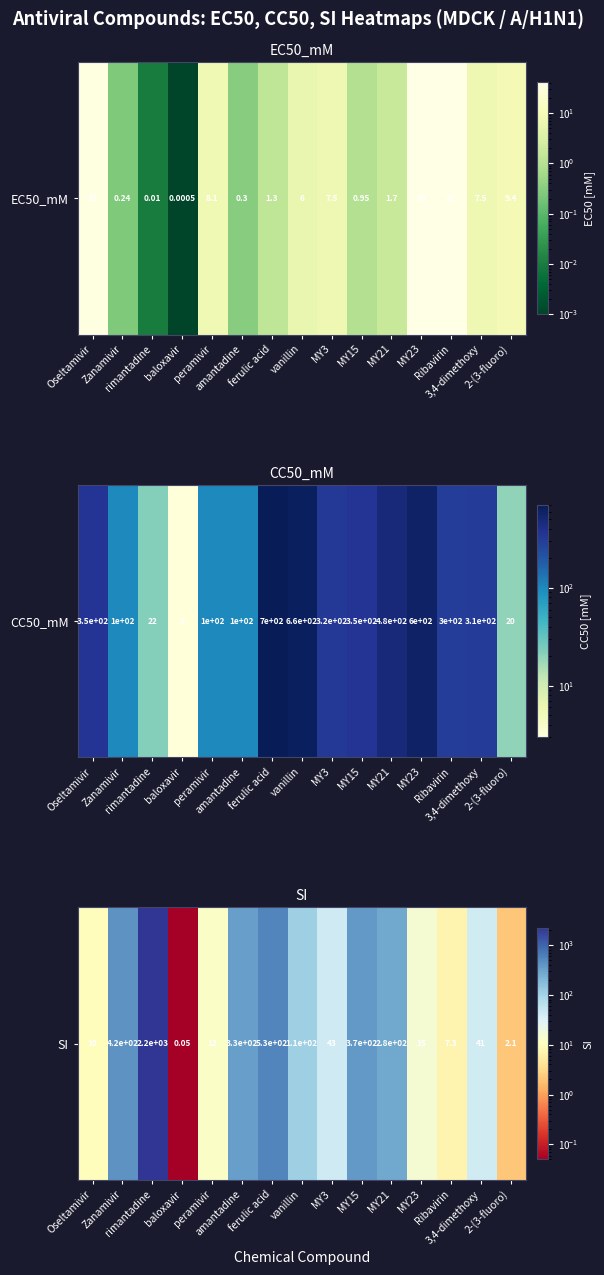

Reading left to right, transcribe all the data shown in this chart.

Oseltamivir=10.0	Zanamivir=417.0	rimantadine=2200.0	baloxavir=0.1	peramivir=12.0	amantadine=333.0	ferulic acid=532.0	vanillin=109.0	MY3=43.0	MY15=373.0	MY21=281.0	MY23=15.0	Ribavirin=7.3	3,4-dimethoxy=40.9	2-(3-fluoro)=2.1